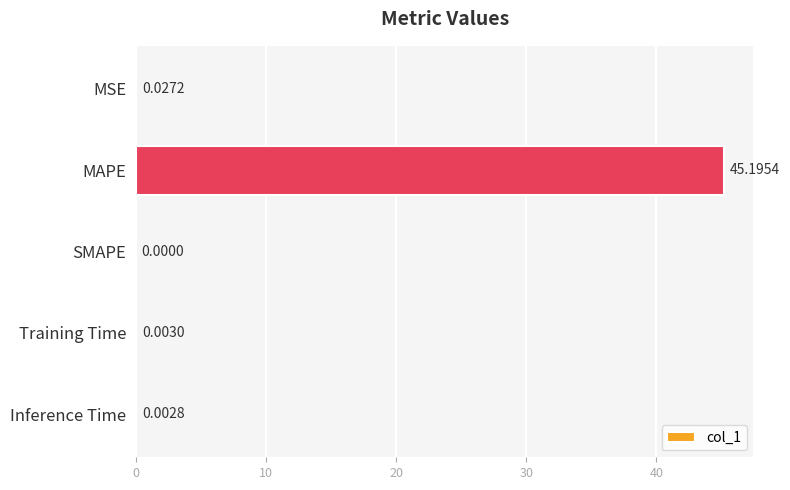

Count the number of values greater than 0.

4